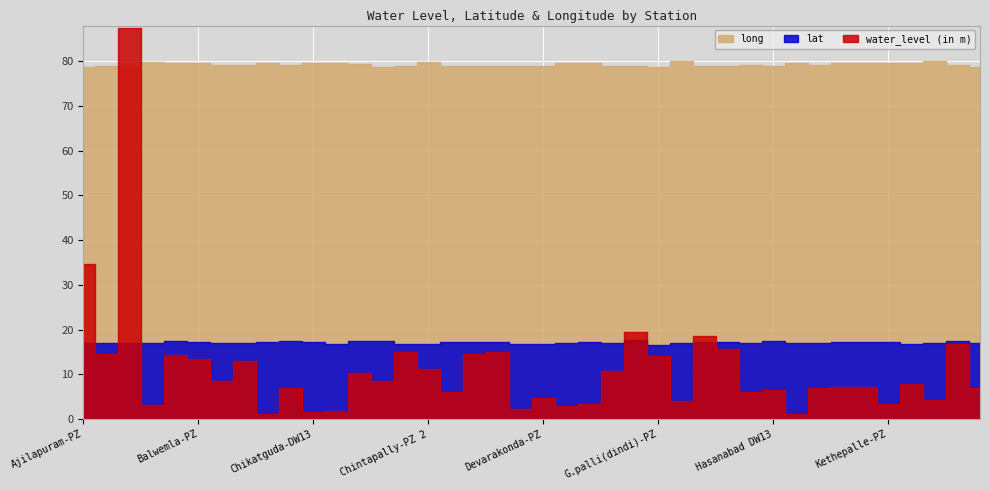

How many lines are shown in the chart?

3